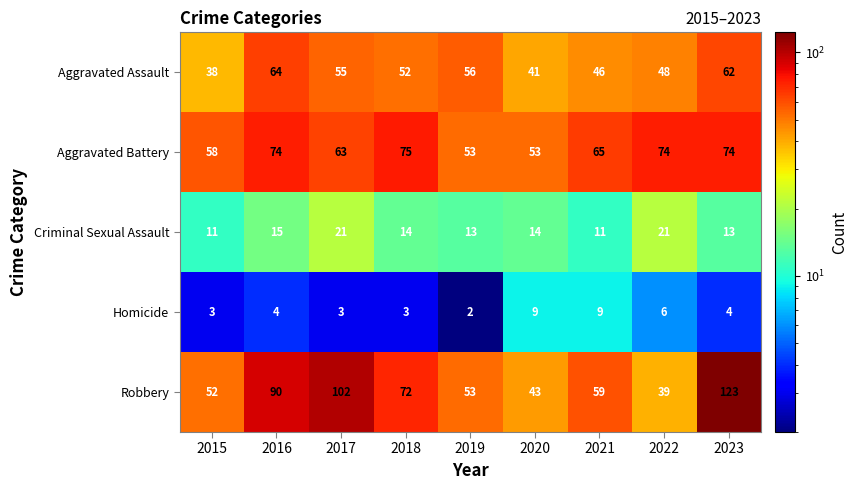

At 2021, list the series in order from largest to smallest.

Aggravated Battery, Robbery, Aggravated Assault, Criminal Sexual Assault, Homicide